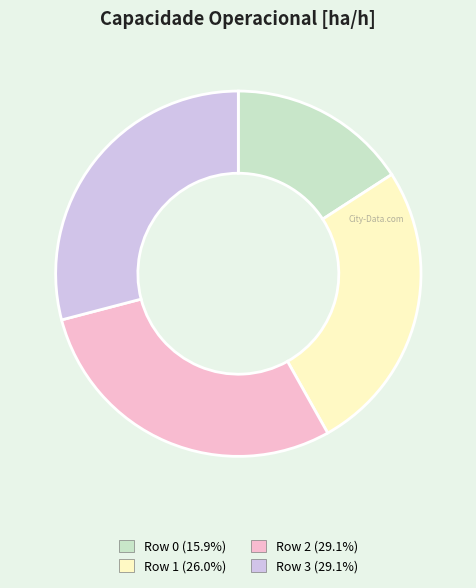

Which slice is the smallest?

Row 0